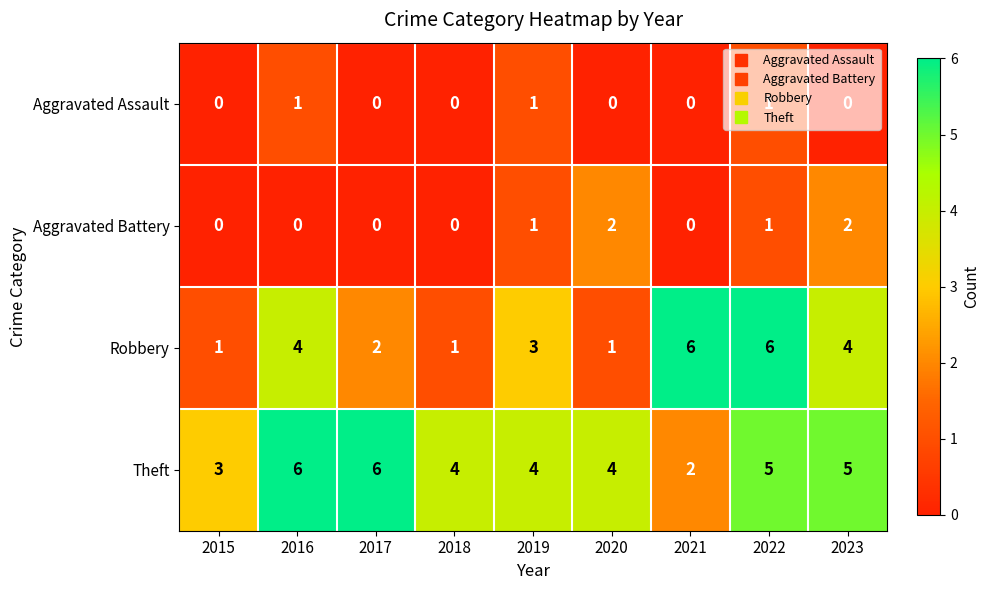

What is the difference between the maximum and minimum values in the Theft series?

4